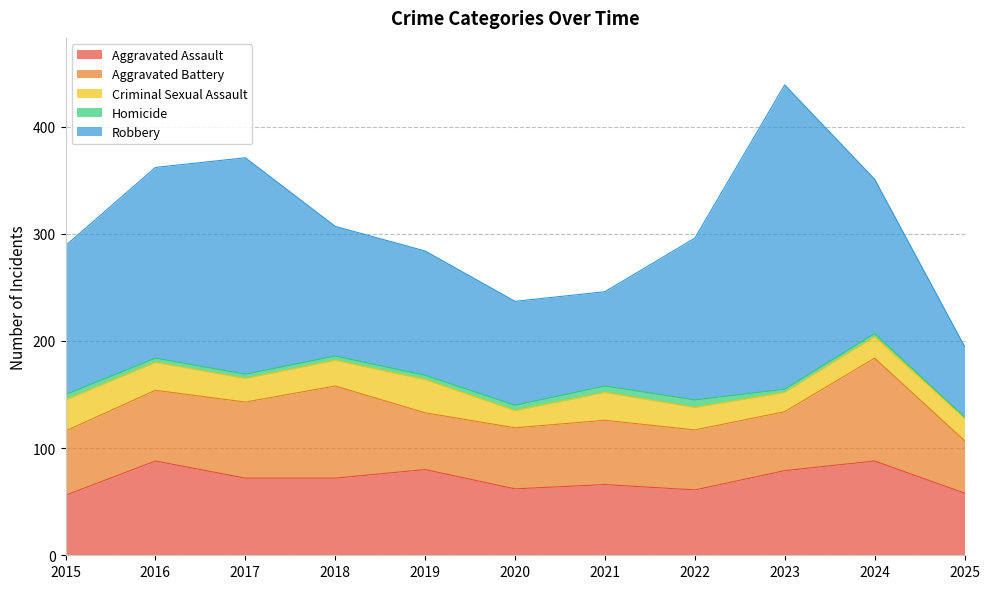

Rank the series by their maximum value, from highest to lowest.

Robbery, Aggravated Battery, Aggravated Assault, Criminal Sexual Assault, Homicide